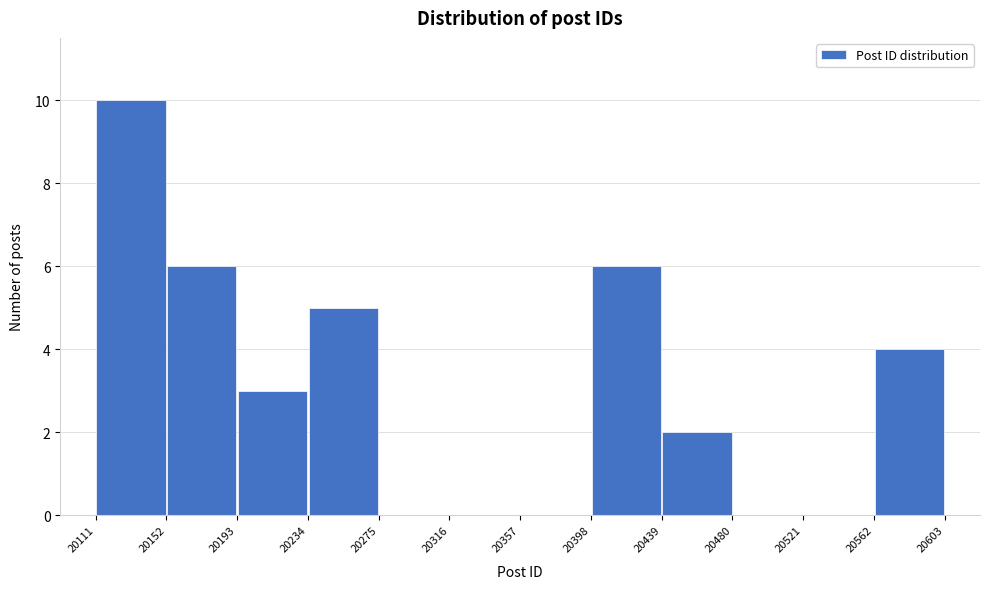

How tall is the bar that spans 20439 to 20480 on the x-axis? The values are not printed on the chart, so give them approximately, as read against the axis.

2